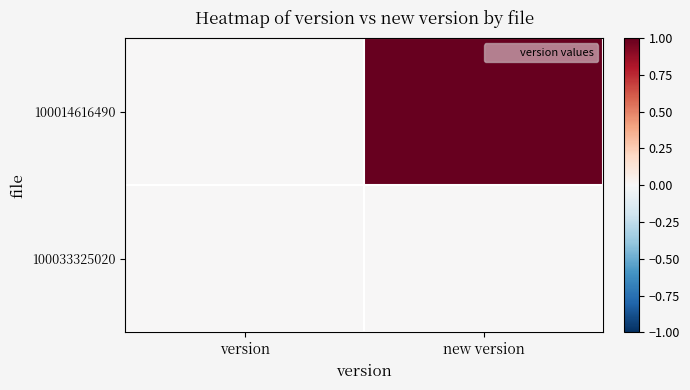

What is the difference between the highest and lowest values at new version?

1